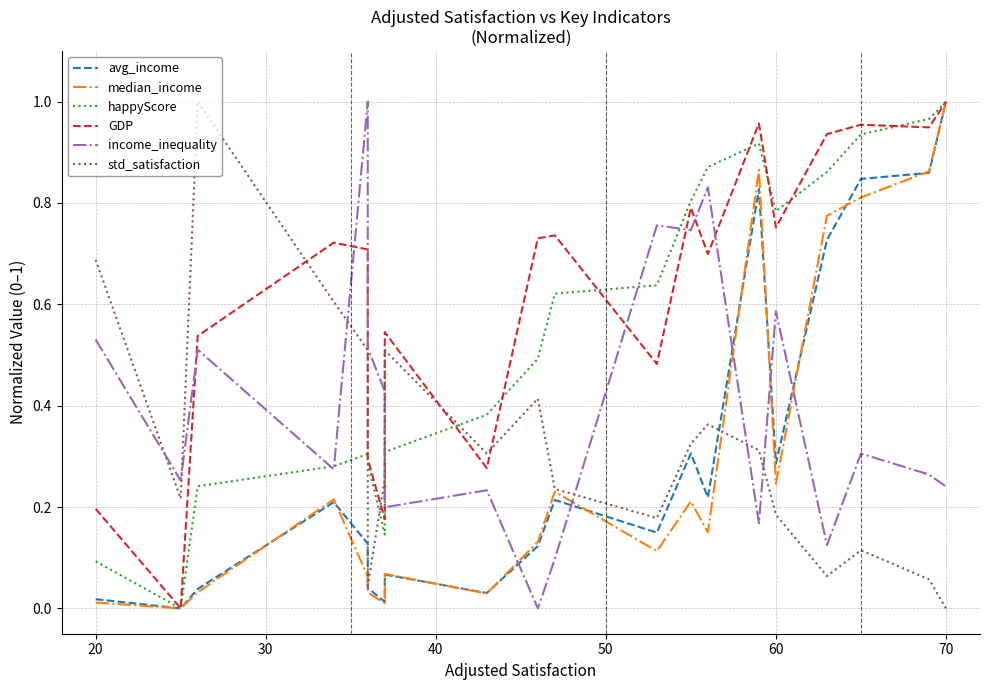

Reading right to left, what are all the values shown in this chart?

avg_income: 1.0	0.9	0.8	0.7	0.3	0.8	0.2	0.3	0.1	0.2	0.1	0.0	0.1	0.0	0.0	0.1	0.2	0.0	0.0	0.0
median_income: 1.0	0.9	0.8	0.8	0.2	0.9	0.2	0.2	0.1	0.2	0.1	0.0	0.1	0.0	0.0	0.1	0.2	0.0	0.0	0.0
happyScore: 1.0	1.0	0.9	0.9	0.8	0.9	0.9	0.8	0.6	0.6	0.5	0.4	0.3	0.1	0.3	0.3	0.3	0.2	0.0	0.1
GDP: 1.0	0.9	1.0	0.9	0.8	1.0	0.7	0.8	0.5	0.7	0.7	0.3	0.5	0.2	0.3	0.7	0.7	0.5	0.0	0.2
income_inequality: 0.2	0.3	0.3	0.1	0.6	0.2	0.8	0.7	0.8	0.1	0.0	0.2	0.2	0.4	0.5	1.0	0.3	0.5	0.3	0.5
std_satisfaction: 0.0	0.1	0.1	0.1	0.2	0.3	0.4	0.3	0.2	0.2	0.4	0.3	0.5	0.3	0.0	0.5	0.6	1.0	0.2	0.7